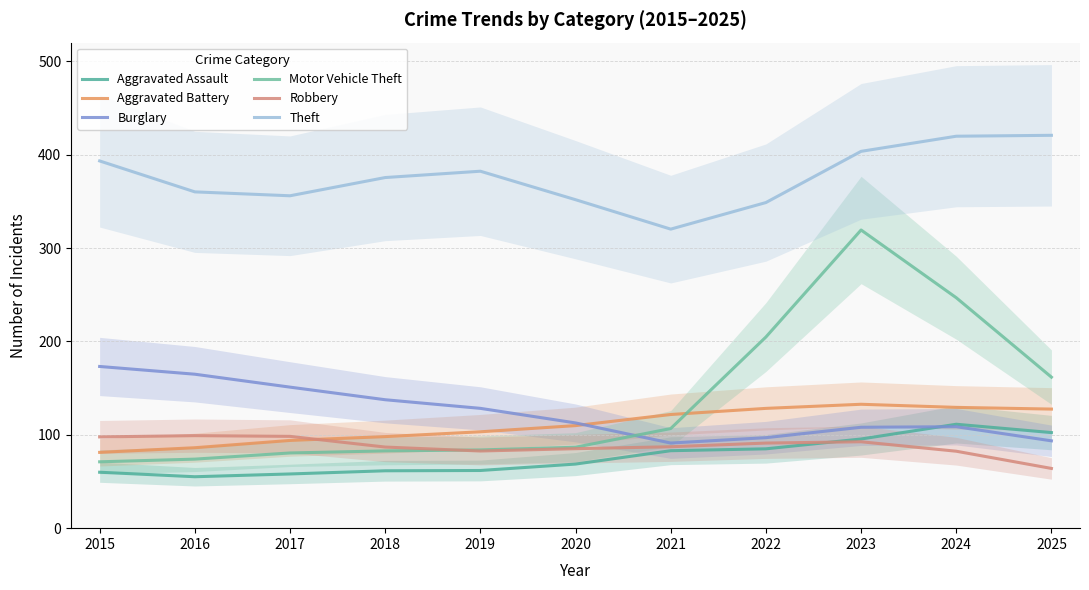

How many lines are shown in the chart?

6